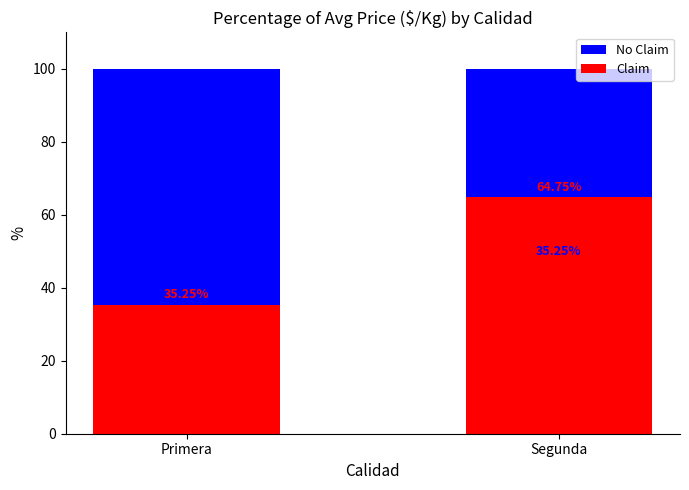

Count the number of data series in this chart.

2